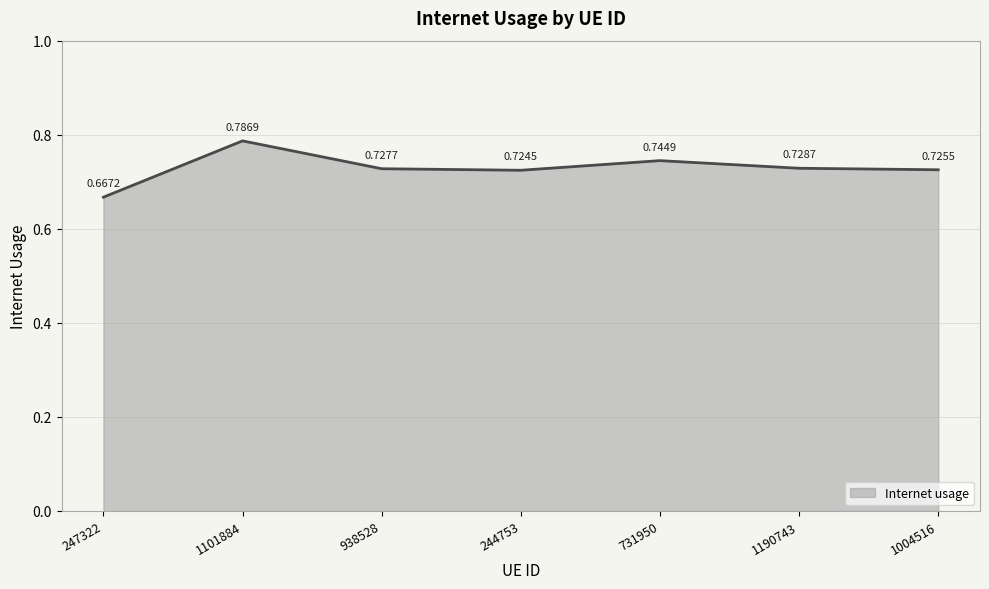

Rank the categories by value from highest to lowest.

1101884, 731950, 1190743, 938528, 1004516, 244753, 247322